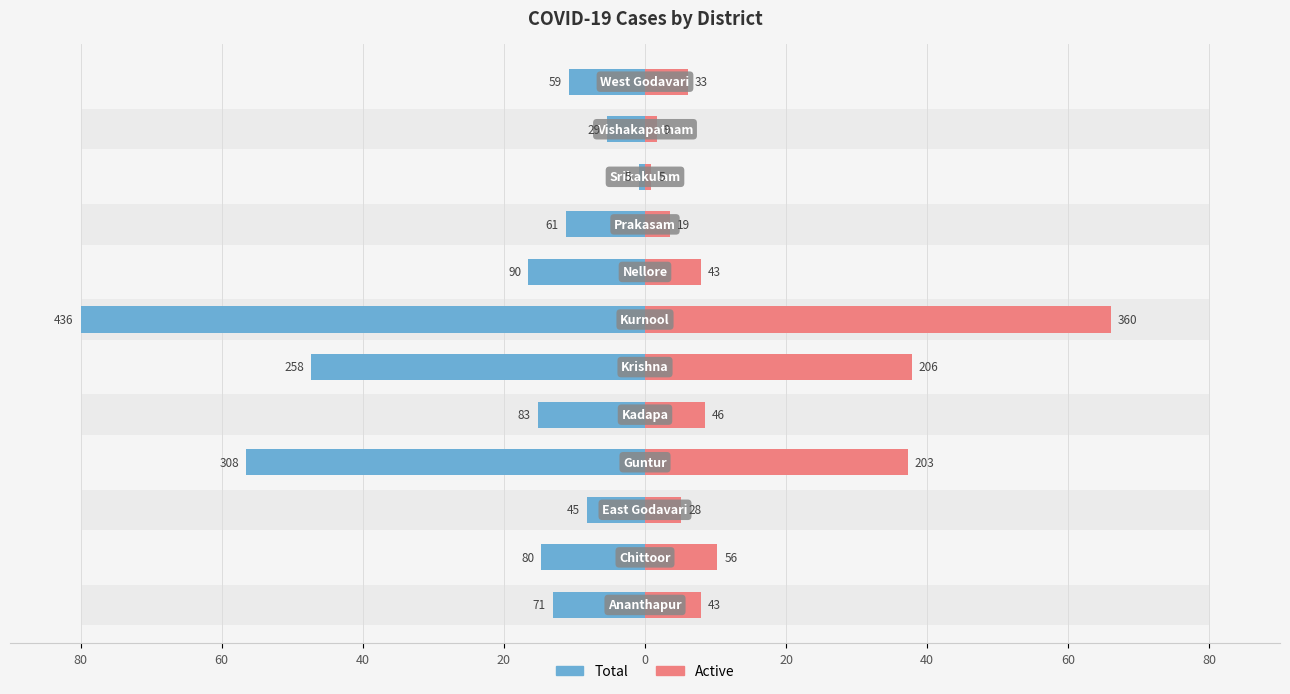

Is the value of Active at 40 greater than the value of Total at 40?

Yes